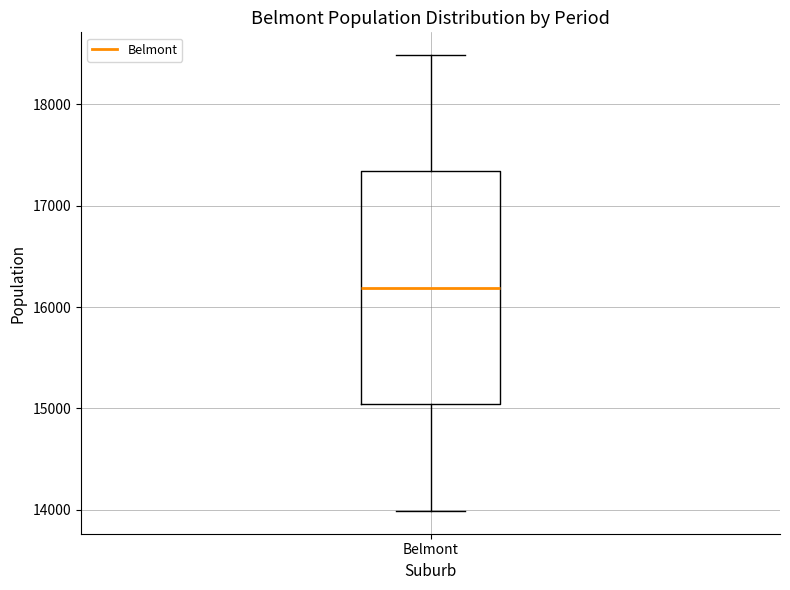

Where is the lower edge of the box for Belmont on the y-axis? The values are not printed on the chart, so give them approximately, as read against the axis.

15000